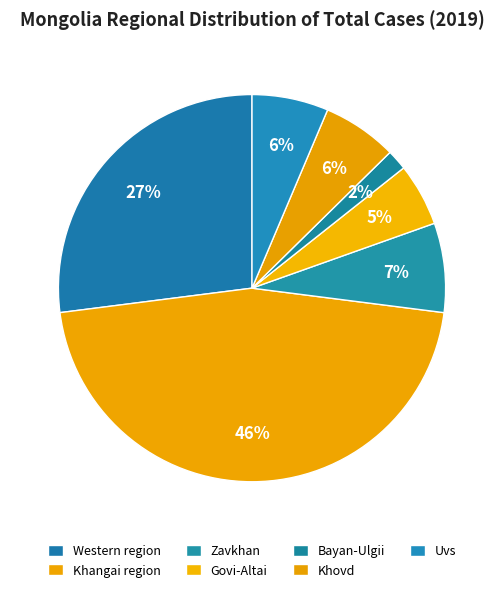

What percentage is the Govi-Altai slice, to the nearest percent?

5%